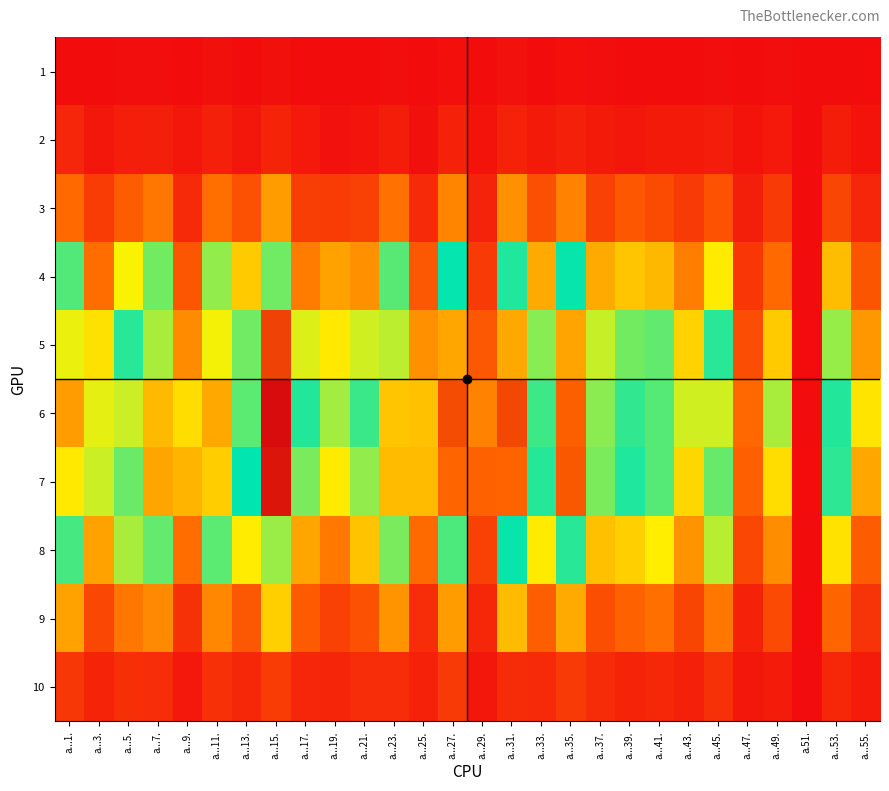

Reading left to right, list all the values displayed in this chart.

1: a...1.=11	a...3.=11	a...5.=13	a...7.=13	a...9.=12	a...11.=15	a...13.=12	a...15.=15	a...17.=12	a...19.=10	a...21.=12	a...23.=13	a...25.=12	a...27.=14	a...29.=10	a...31.=16	a...33.=11	a...35.=14	a...37.=13	a...39.=11	a...41.=12	a...43.=10	a...45.=13	a...47.=10	a...49.=13	a.51.=10	a...53.=12	a...55.=11
2: a...1.=36	a...3.=20	a...5.=28	a...7.=29	a...9.=21	a...11.=30	a...13.=21	a...15.=34	a...17.=23	a...19.=16	a...21.=19	a...23.=27	a...25.=15	a...27.=31	a...29.=17	a...31.=31	a...33.=24	a...35.=30	a...37.=24	a...39.=21	a...41.=24	a...43.=24	a...45.=26	a...47.=17	a...49.=23	a.51.=10	a...53.=27	a...55.=17
3: a...1.=101	a...3.=58	a...5.=89	a...7.=110	a...9.=39	a...11.=105	a...13.=79	a...15.=134	a...17.=59	a...19.=58	a...21.=62	a...23.=106	a...25.=38	a...27.=118	a...29.=33	a...31.=125	a...33.=77	a...35.=117	a...37.=62	a...39.=85	a...41.=73	a...43.=57	a...45.=80	a...47.=29	a...49.=56	a.51.=10	a...53.=67	a...55.=36
4: a...1.=247	a...3.=104	a...5.=189	a...7.=235	a...9.=83	a...11.=225	a...13.=163	a...15.=314	a...17.=113	a...19.=137	a...21.=125	a...23.=244	a...25.=84	a...27.=277	a...29.=57	a...31.=286	a...33.=142	a...35.=272	a...37.=142	a...39.=159	a...41.=150	a...43.=114	a...45.=182	a...47.=52	a...49.=101	a.51.=10	a...53.=153	a...55.=82
5: a...1.=356	a...3.=176	a...5.=261	a...7.=334	a...9.=122	a...11.=359	a...13.=236	a...15.=487	a...17.=199	a...19.=181	a...21.=203	a...23.=340	a...25.=125	a...27.=410	a...29.=84	a...31.=409	a...33.=228	a...35.=412	a...37.=206	a...39.=235	a...41.=241	a...43.=167	a...45.=261	a...47.=75	a...49.=163	a.51.=10	a...53.=223	a...55.=130
6: a...1.=416	a...3.=196	a...5.=345	a...7.=399	a...9.=174	a...11.=409	a...13.=307	a...15.=540	a...17.=263	a...19.=219	a...21.=255	a...23.=391	a...25.=156	a...27.=476	a...29.=117	a...31.=480	a...33.=296	a...35.=458	a...37.=227	a...39.=258	a...41.=304	a...43.=203	a...45.=347	a...47.=100	a...49.=217	a.51.=10	a...53.=287	a...55.=178
7: a...1.=369	a...3.=205	a...5.=312	a...7.=411	a...9.=148	a...11.=386	a...13.=275	a...15.=531	a...17.=233	a...19.=182	a...21.=225	a...23.=398	a...25.=152	a...27.=452	a...29.=94	a...31.=454	a...33.=262	a...35.=465	a...37.=232	a...39.=264	a...41.=246	a...43.=170	a...45.=311	a...47.=92	a...49.=174	a.51.=10	a...53.=259	a...55.=140
8: a...1.=251	a...3.=137	a...5.=216	a...7.=240	a...9.=103	a...11.=243	a...13.=183	a...15.=328	a...17.=139	a...19.=111	a...21.=158	a...23.=233	a...25.=102	a...27.=301	a...29.=62	a...31.=278	a...33.=182	a...35.=289	a...37.=155	a...39.=165	a...41.=184	a...43.=127	a...45.=211	a...47.=68	a...49.=123	a.51.=10	a...53.=177	a...55.=89
9: a...1.=137	a...3.=68	a...5.=110	a...7.=121	a...9.=47	a...11.=120	a...13.=84	a...15.=165	a...17.=87	a...19.=62	a...21.=79	a...23.=128	a...25.=43	a...27.=134	a...29.=37	a...31.=152	a...33.=91	a...35.=142	a...37.=76	a...39.=94	a...41.=105	a...43.=65	a...45.=109	a...47.=31	a...49.=72	a.51.=10	a...53.=98	a...55.=50
10: a...1.=53	a...3.=34	a...5.=45	a...7.=43	a...9.=22	a...11.=46	a...13.=37	a...15.=58	a...17.=36	a...19.=35	a...21.=43	a...23.=43	a...25.=31	a...27.=56	a...29.=20	a...31.=42	a...33.=38	a...35.=56	a...37.=41	a...39.=34	a...41.=37	a...43.=30	a...45.=47	a...47.=20	a...49.=25	a.51.=10	a...53.=37	a...55.=25